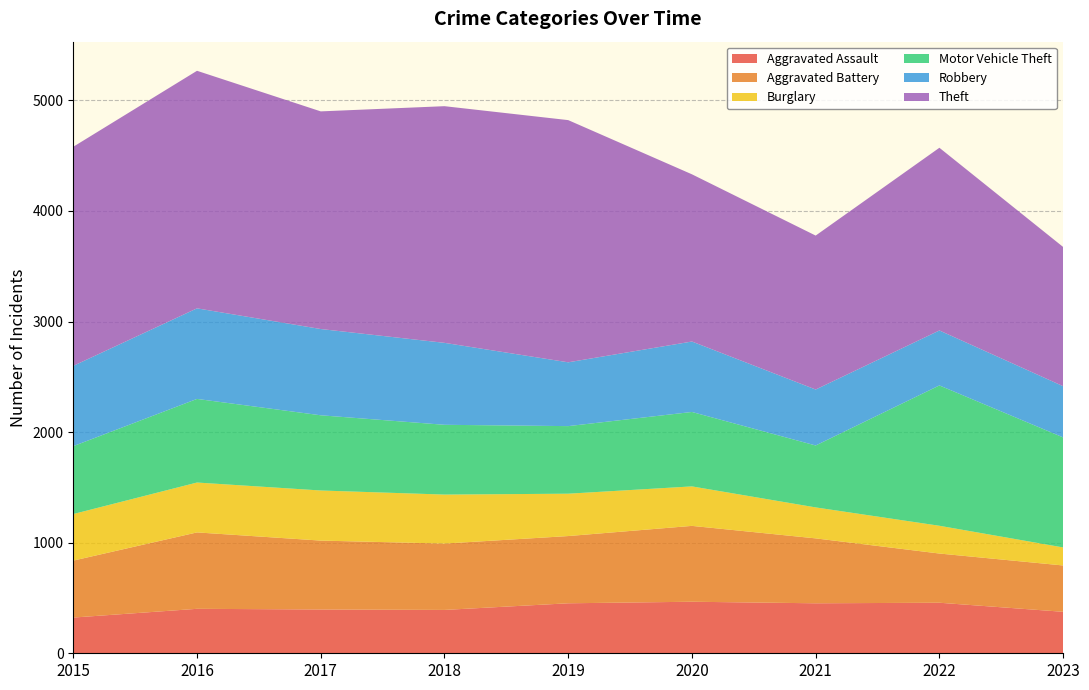

Reading left to right, extract all data points from this chart.

Aggravated Assault: 323	402	396	392	452	466	452	457	375
Aggravated Battery: 515	691	623	600	608	686	587	445	419
Burglary: 421	451	453	443	383	357	280	251	163
Motor Vehicle Theft: 614	756	680	631	611	673	560	1269	995
Robbery: 726	819	780	741	577	637	506	497	463
Theft: 1981	2148	1968	2140	2190	1512	1392	1652	1259